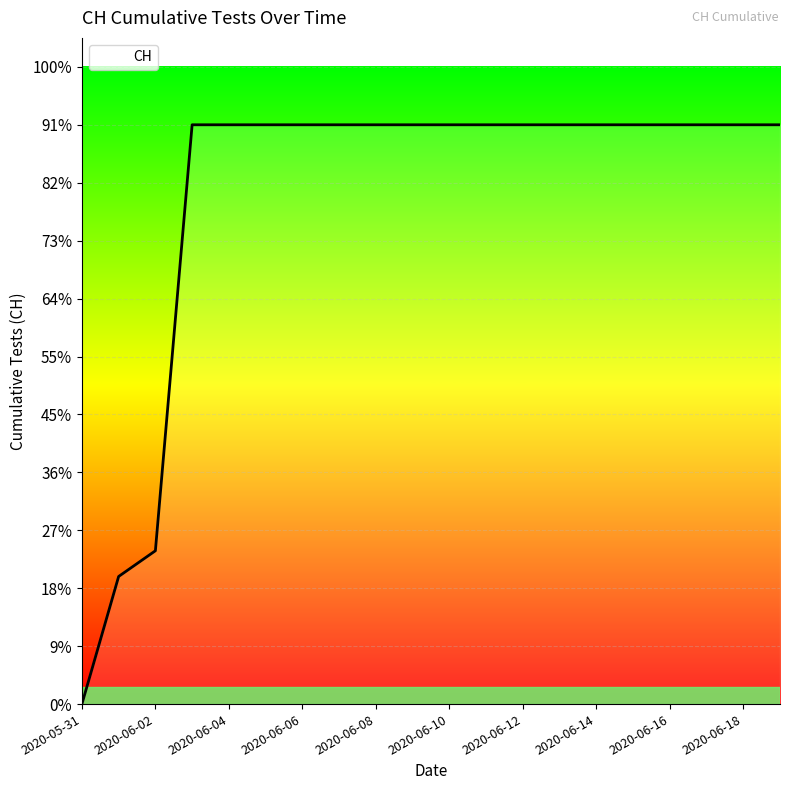

What is the label of the 16th point from the left?

2020-06-15